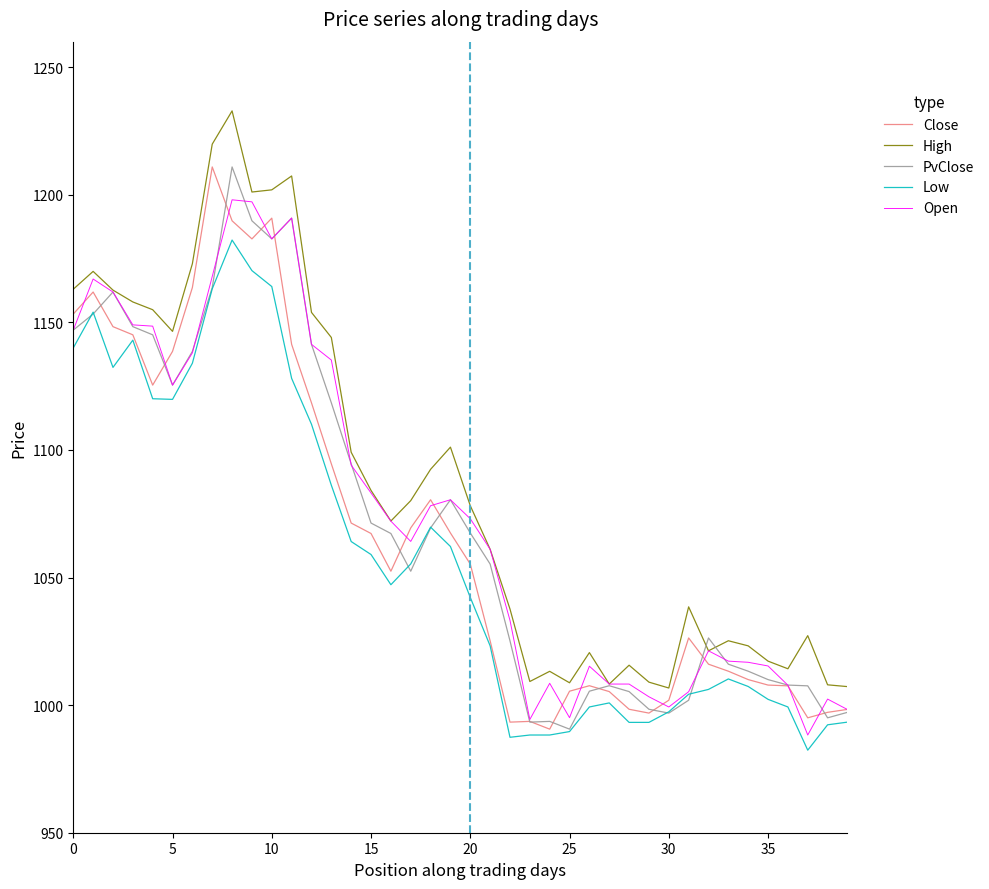

What is the maximum value for PvClose?

1210.9